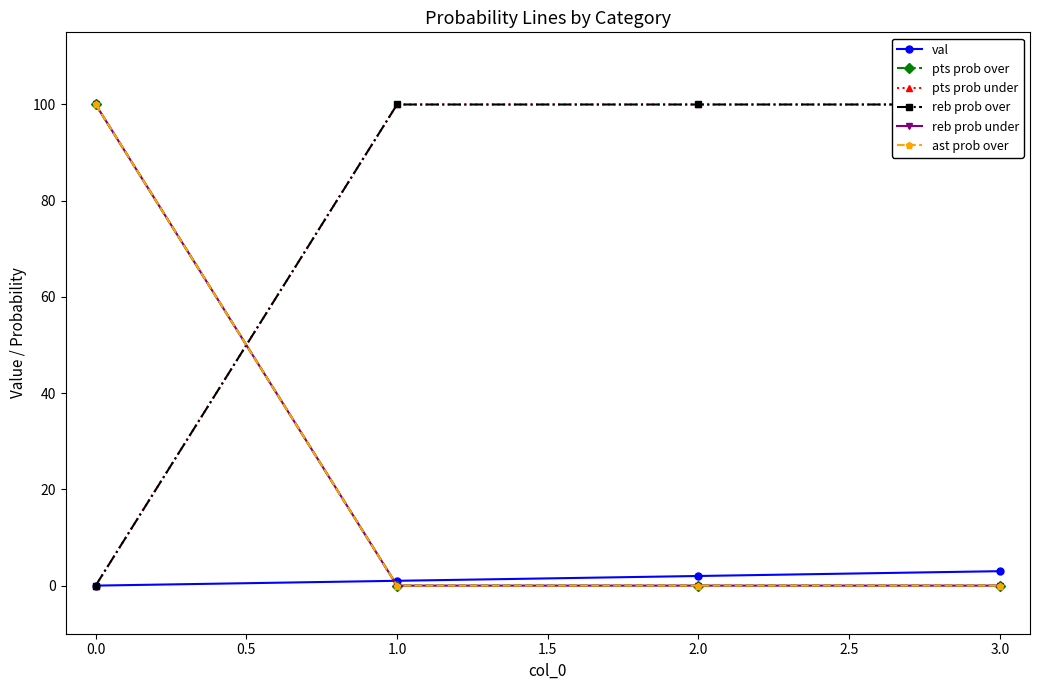

What is the difference between the pts prob under values at 3.0 and 0.0?

100